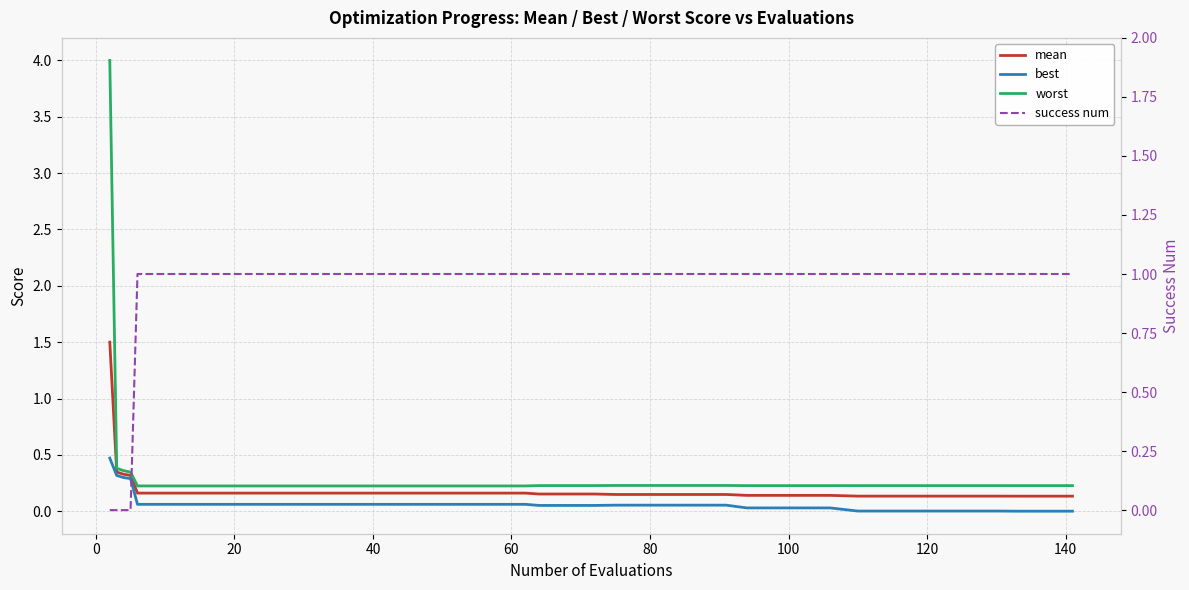

Reading left to right, transcribe all the data shown in this chart.

mean: 1.5	0.3	0.3	0.3	0.2	0.2	0.2	0.2	0.2	0.2	0.2	0.2	0.2	0.2	0.2	0.2	0.2	0.2	0.2	0.2	0.2	0.2	0.1	0.1	0.1	0.1	0.1	0.1	0.1	0.1	0.1	0.1	0.1	0.1	0.1	0.1	0.1	0.1	0.1	0.1
best: 0.5	0.3	0.3	0.3	0.1	0.1	0.1	0.1	0.1	0.1	0.1	0.1	0.1	0.1	0.1	0.1	0.1	0.1	0.1	0.1	0.1	0.1	0.1	0.1	0.1	0.1	0.1	0.0	0.0	0.0	0.0	0.0	0.0	0.0	0.0	0.0	0.0	0.0	0.0	0.0
worst: 4.0	0.4	0.4	0.3	0.2	0.2	0.2	0.2	0.2	0.2	0.2	0.2	0.2	0.2	0.2	0.2	0.2	0.2	0.2	0.2	0.2	0.2	0.2	0.2	0.2	0.2	0.2	0.2	0.2	0.2	0.2	0.2	0.2	0.2	0.2	0.2	0.2	0.2	0.2	0.2
success num: 0.0	0.0	0.0	0.0	1.0	1.0	1.0	1.0	1.0	1.0	1.0	1.0	1.0	1.0	1.0	1.0	1.0	1.0	1.0	1.0	1.0	1.0	1.0	1.0	1.0	1.0	1.0	1.0	1.0	1.0	1.0	1.0	1.0	1.0	1.0	1.0	1.0	1.0	1.0	1.0